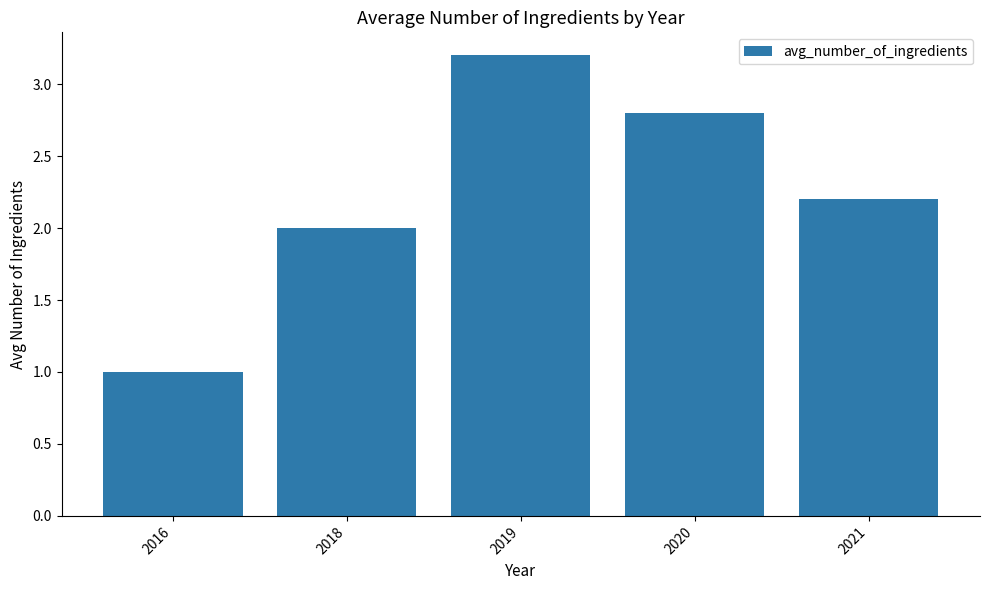

List the labels in order of value, largest first.

2019, 2020, 2021, 2018, 2016